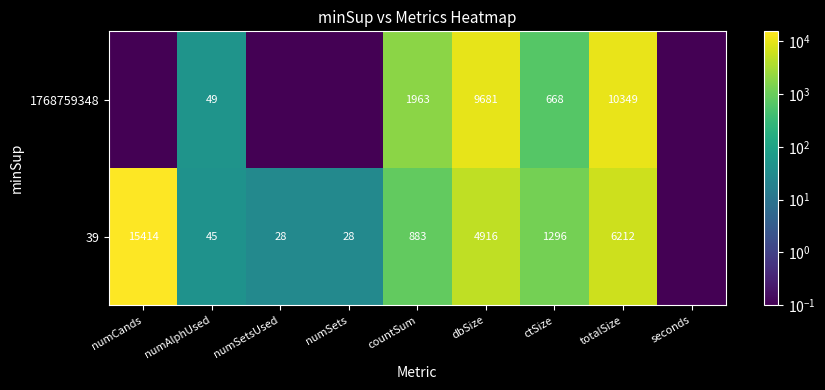

What is the difference between the 39 values at ctSize and numCands?

14118.0